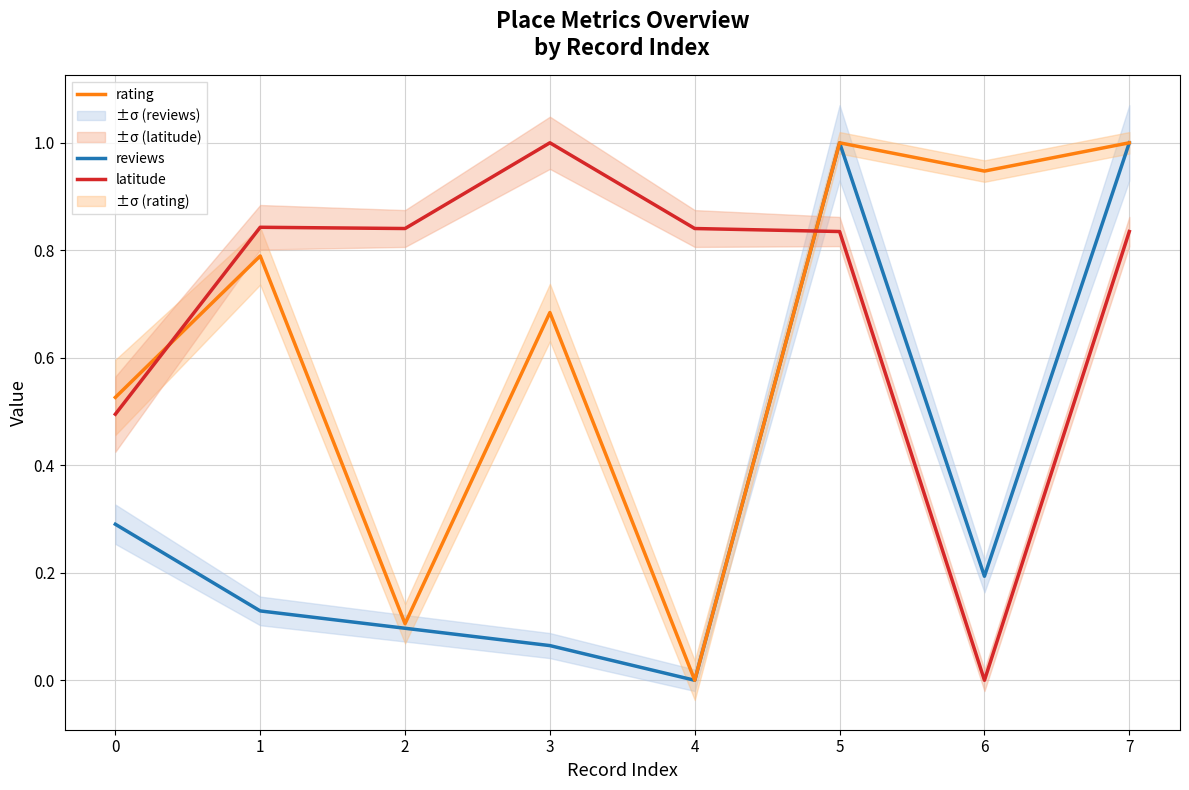

Count the number of categories in the chart.

8